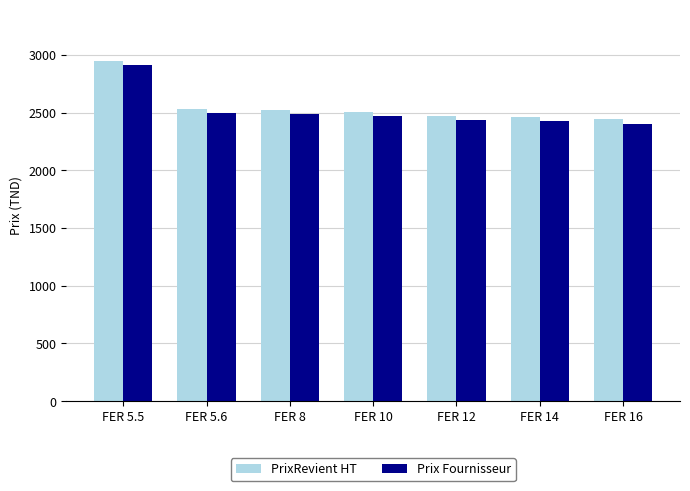

Which series has the largest range (max minus min)?

PrixRevient HT